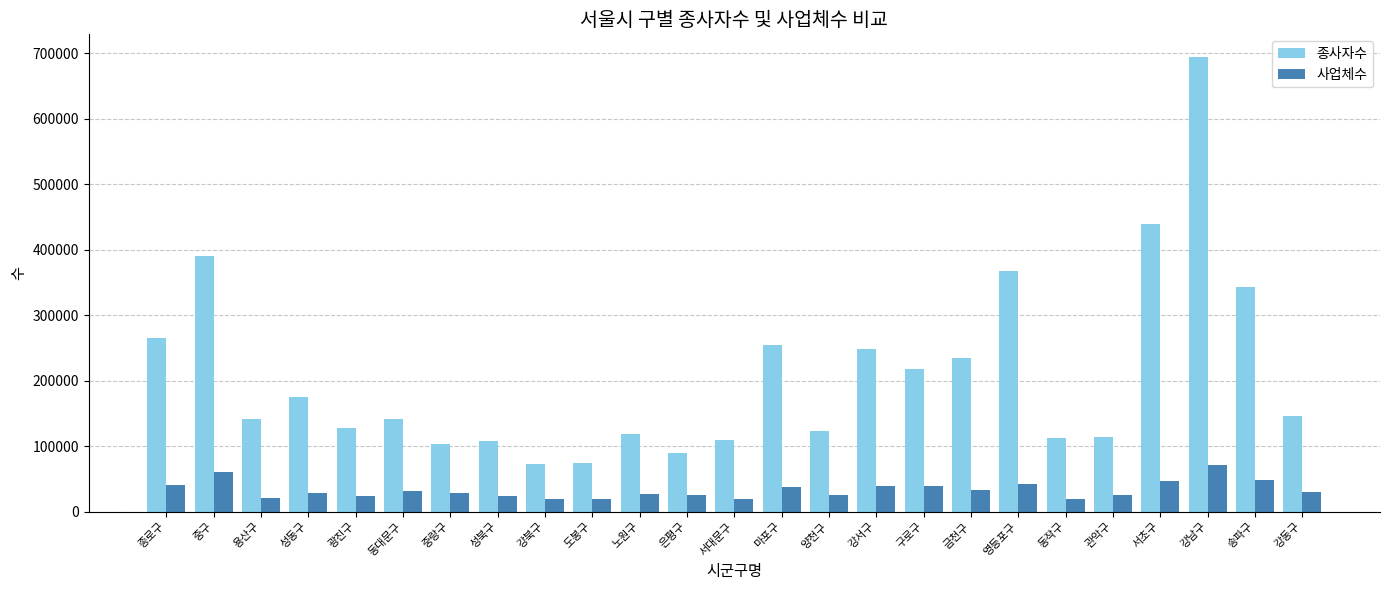

What is the average value of the 종사자수 series?

208437